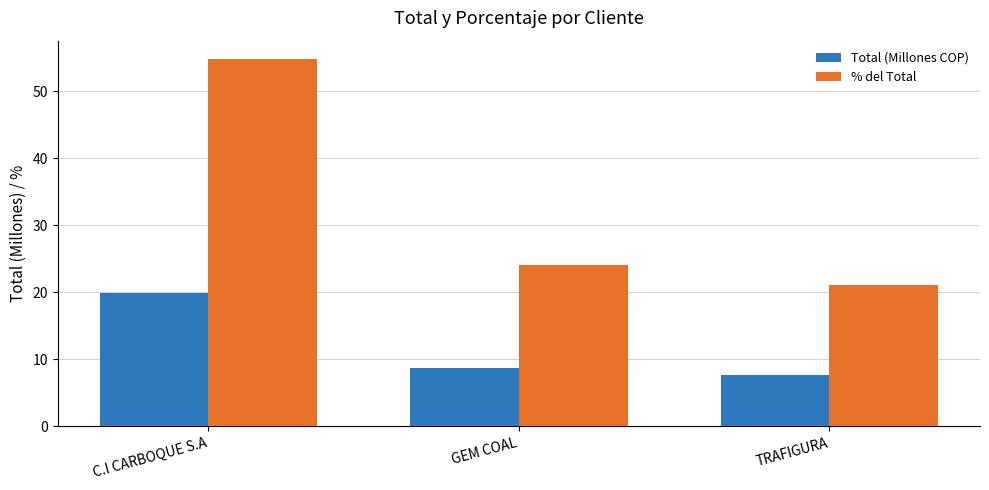

Reading right to left, extract all data points from this chart.

Total (Millones COP): 7.7	8.7	19.9
% del Total: 21.1	24.1	54.8